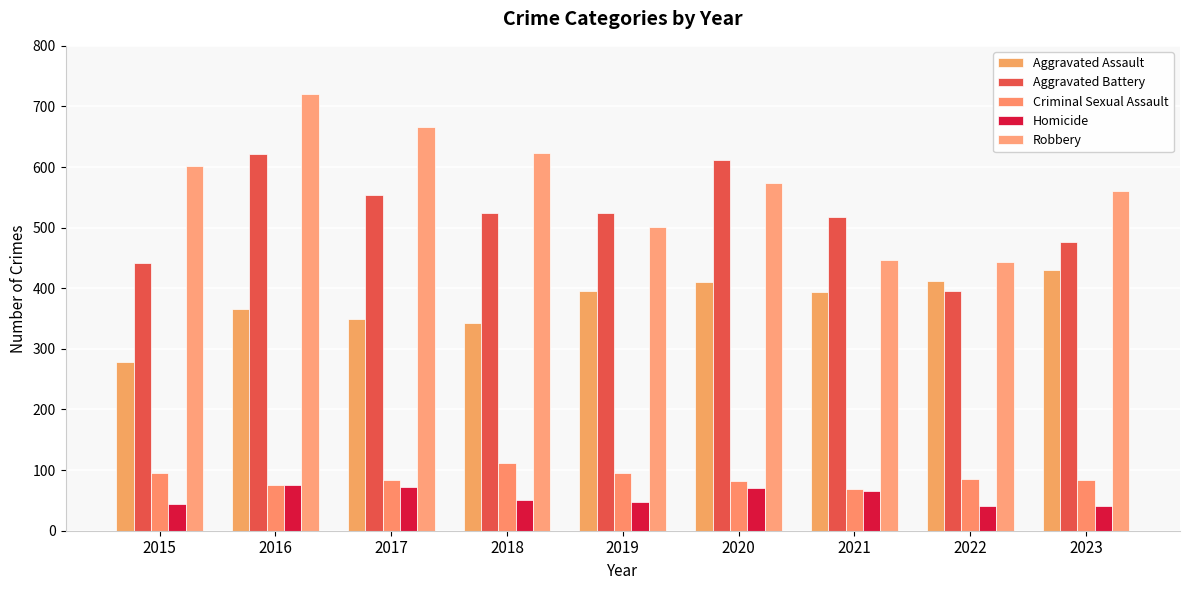

At how many categories does at least one series exceed 198?

9